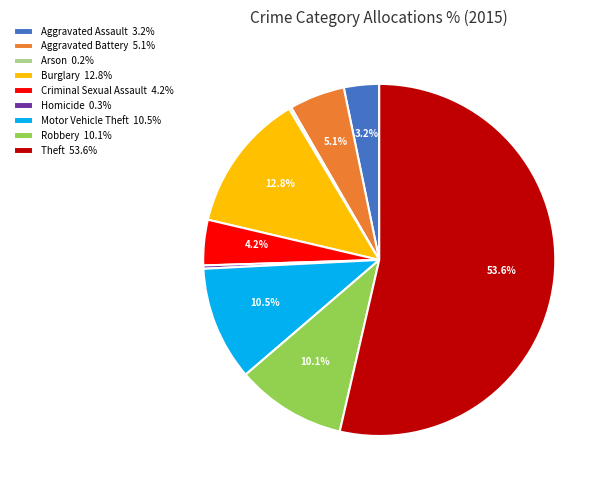

To the nearest percent, what is the average slice percentage?

11%